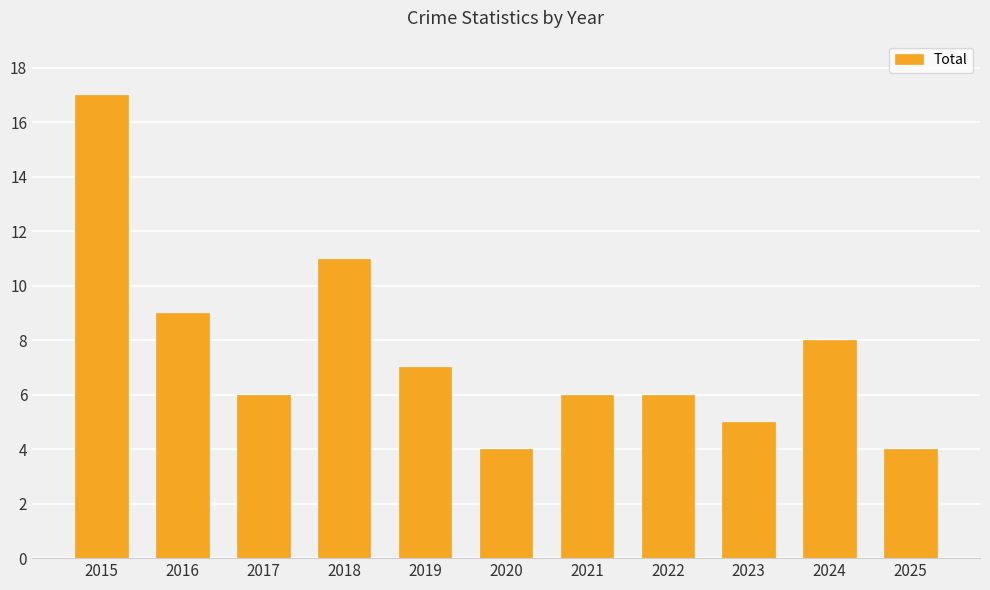

How many bars are there in total?

11